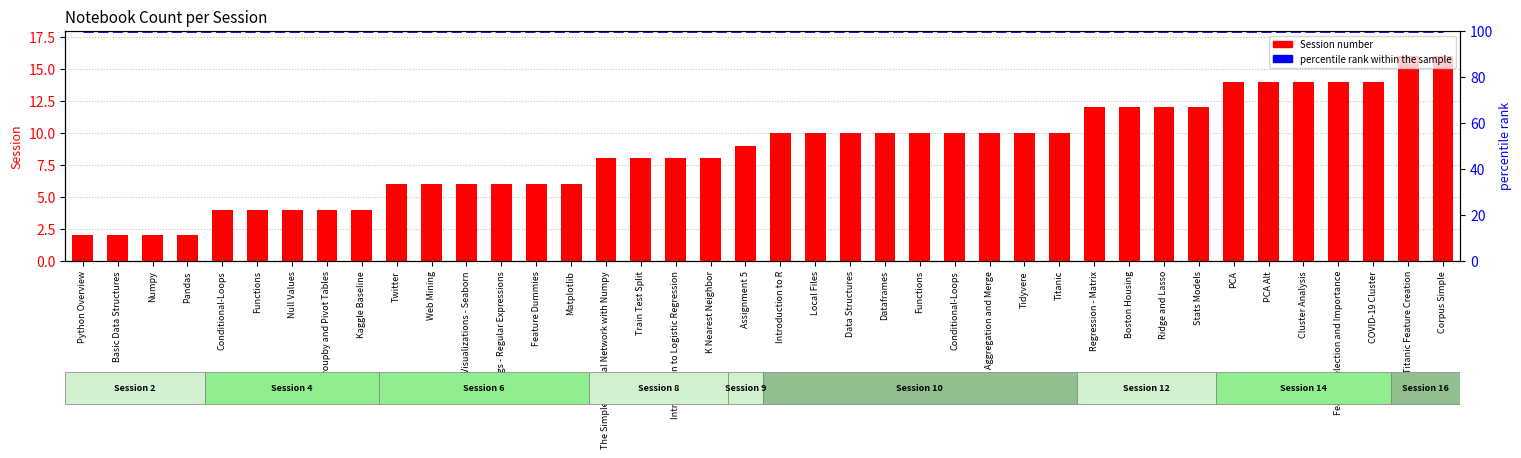

The Session number series shows 3 at Twitter. True or false?

False